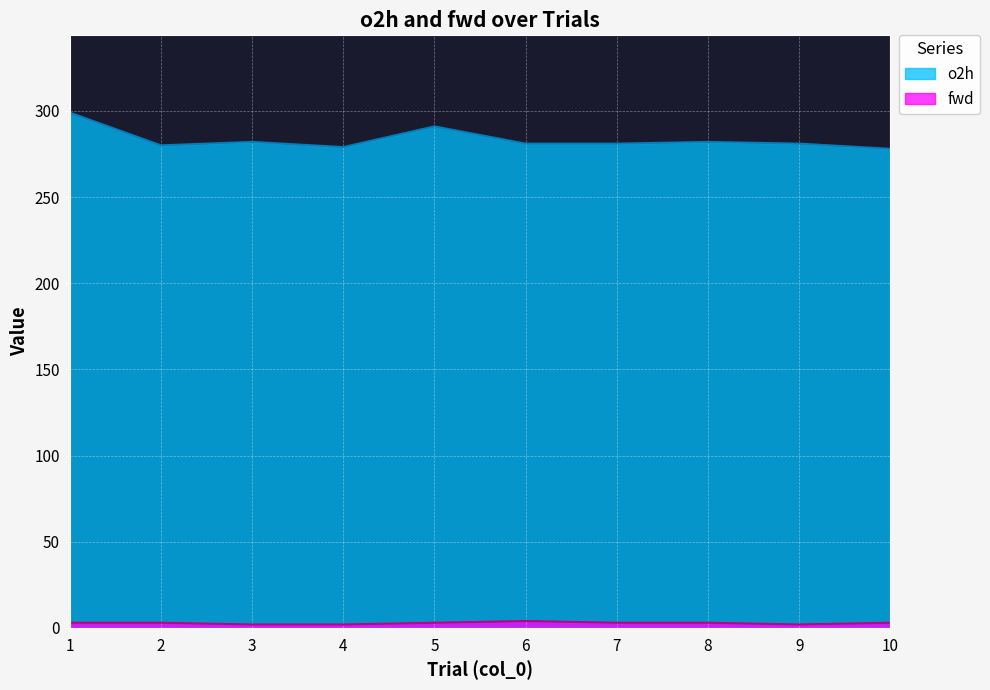

What is the total value across all series at 1?

302